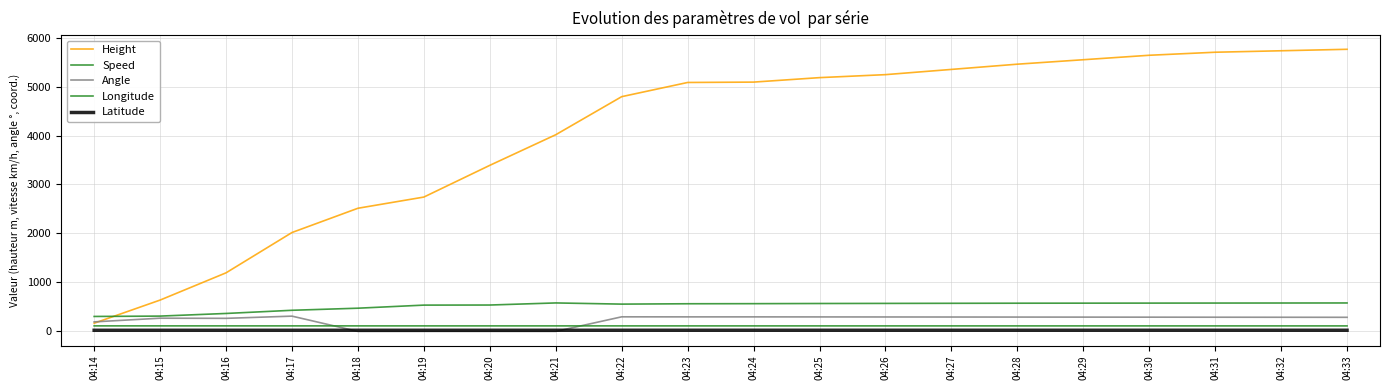

At which category does Speed reach its first local peak?

04:21